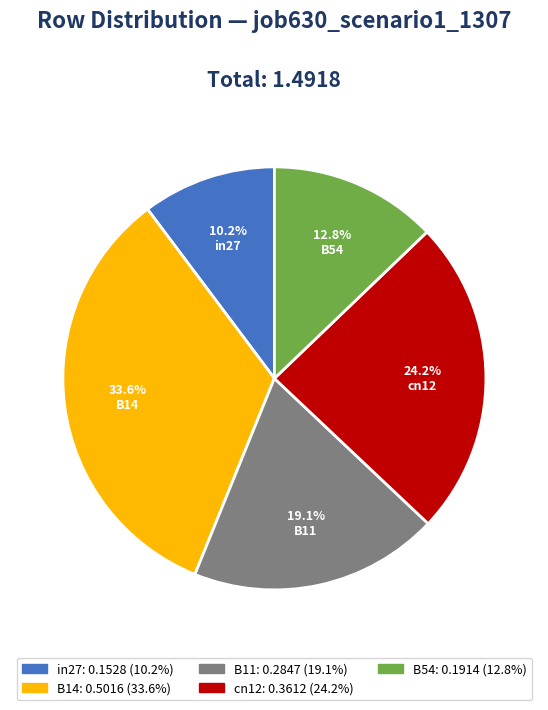

The B14 slice represents 34% of the pie. True or false?

True